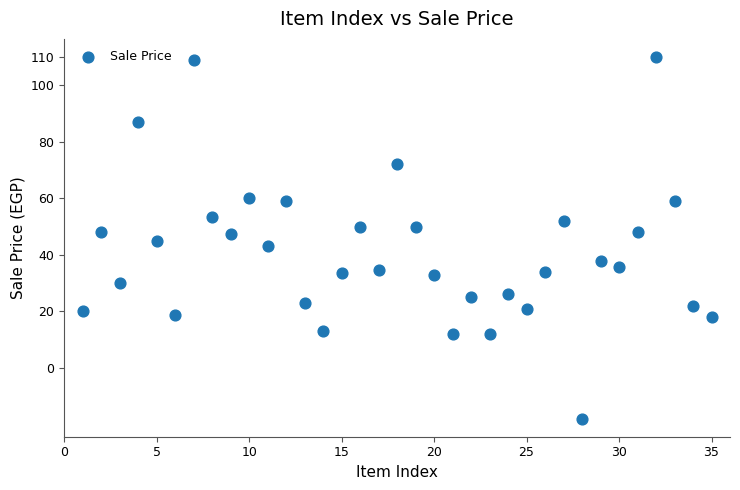

What is the range of Y values (max minus min)?

128.0